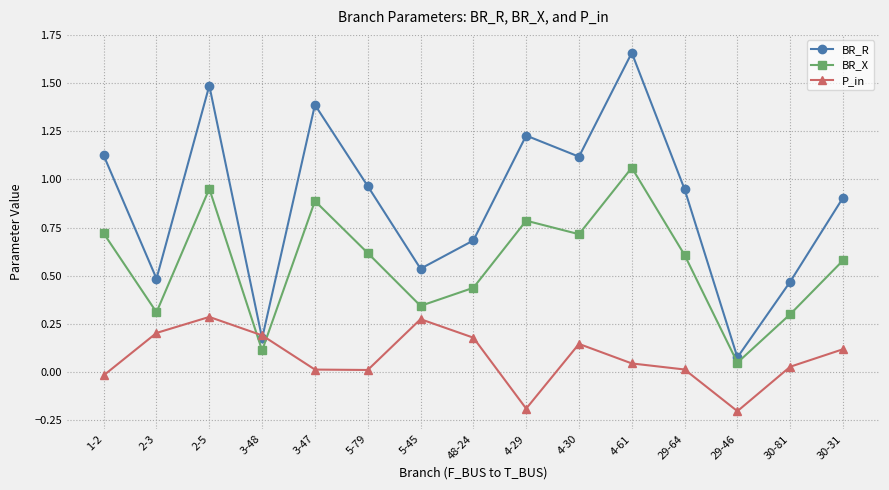

How many values in the P_in series are below 0?

3